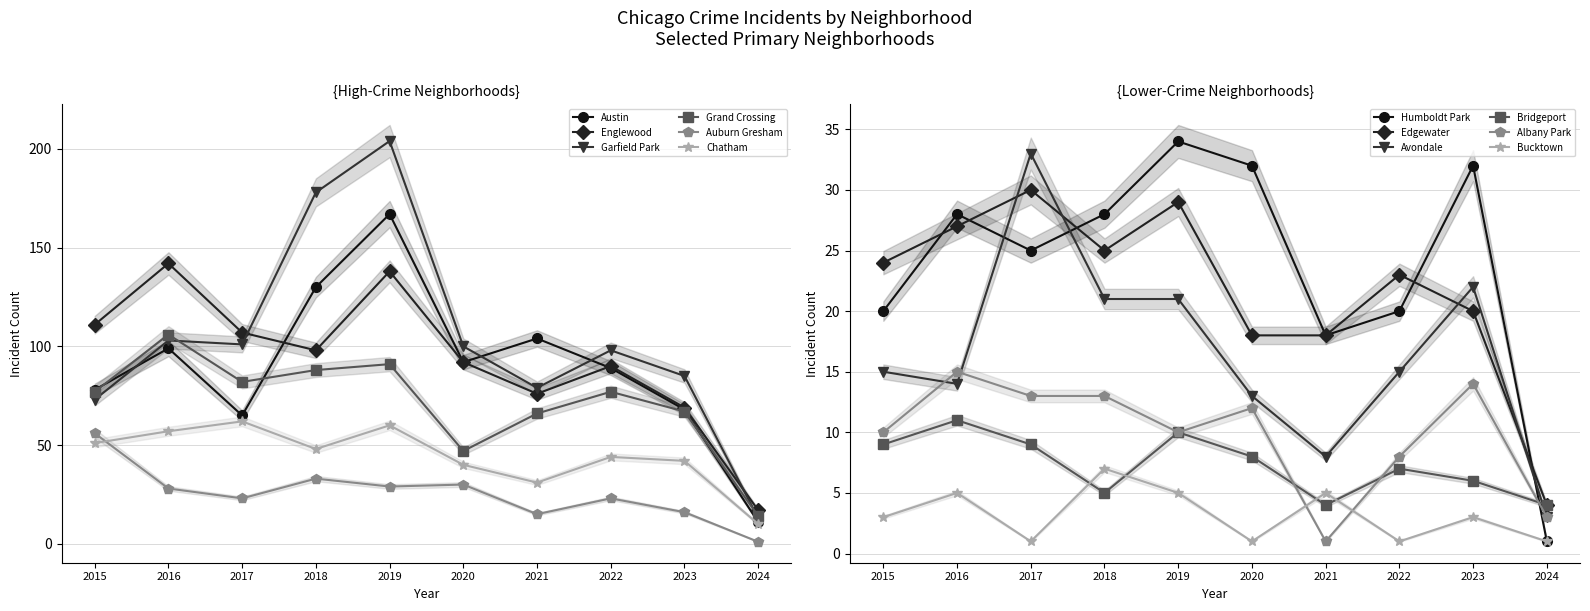

True or false: Chatham and Auburn Gresham cross at least once.

True